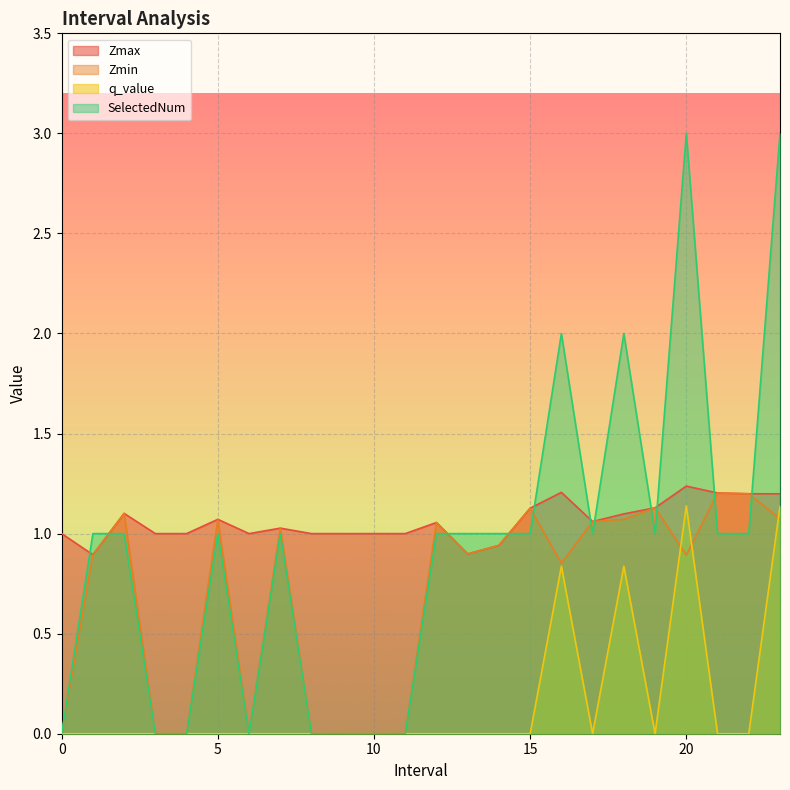

At which category is the sum across all series the highest?

23.0